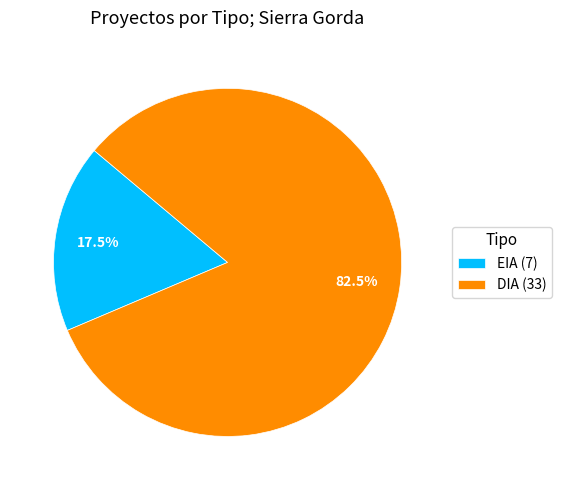

What is the smallest slice in the pie chart?

EIA